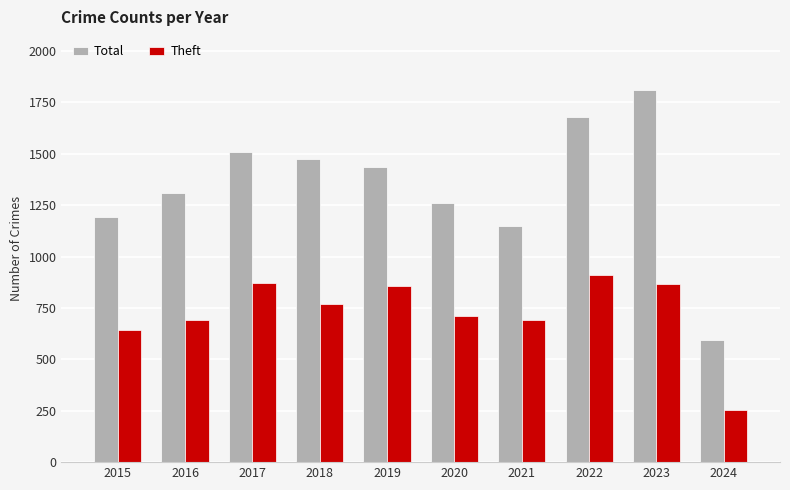

Which series has the largest total across all categories?

Total